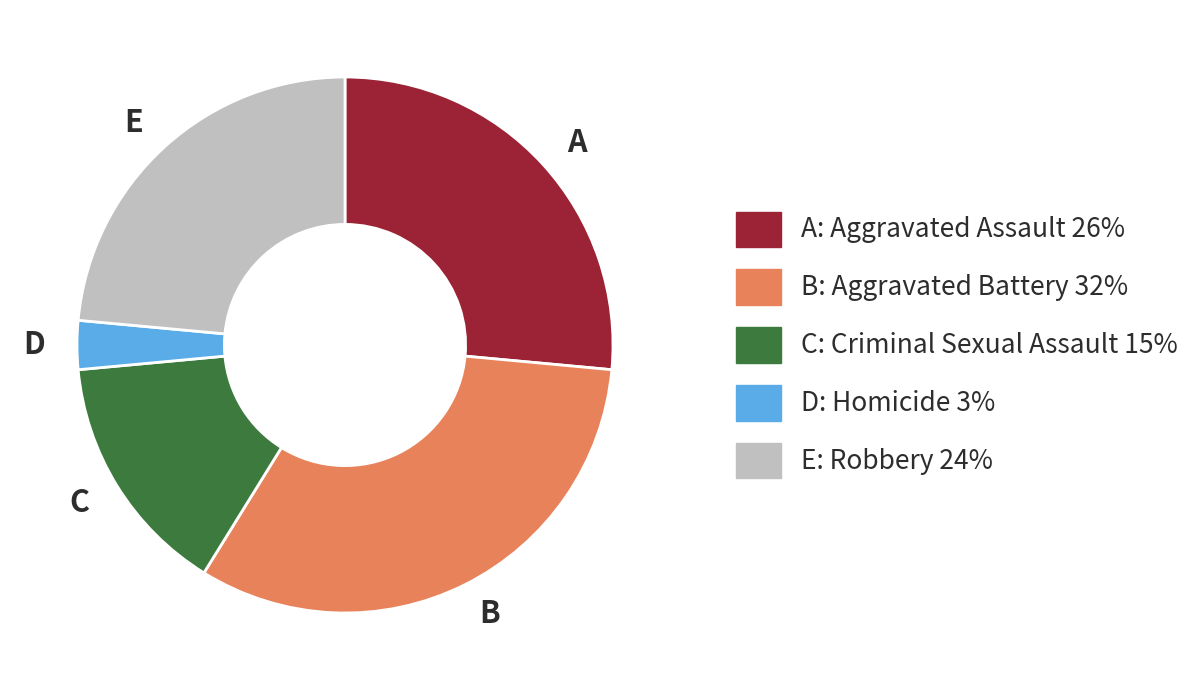

Is C the majority of the pie?

No